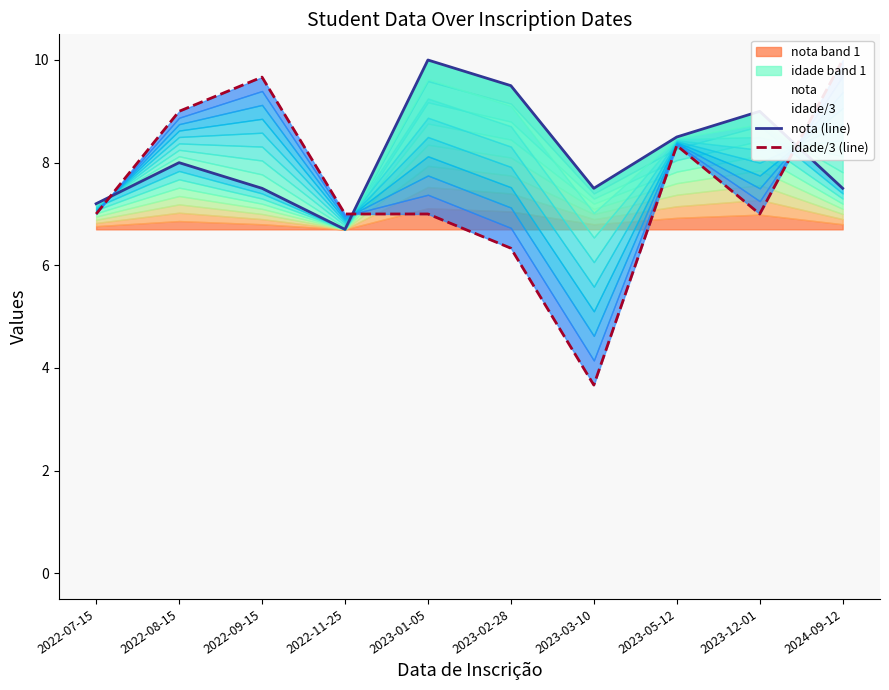

Which series has the largest total across all categories?

nota (line)